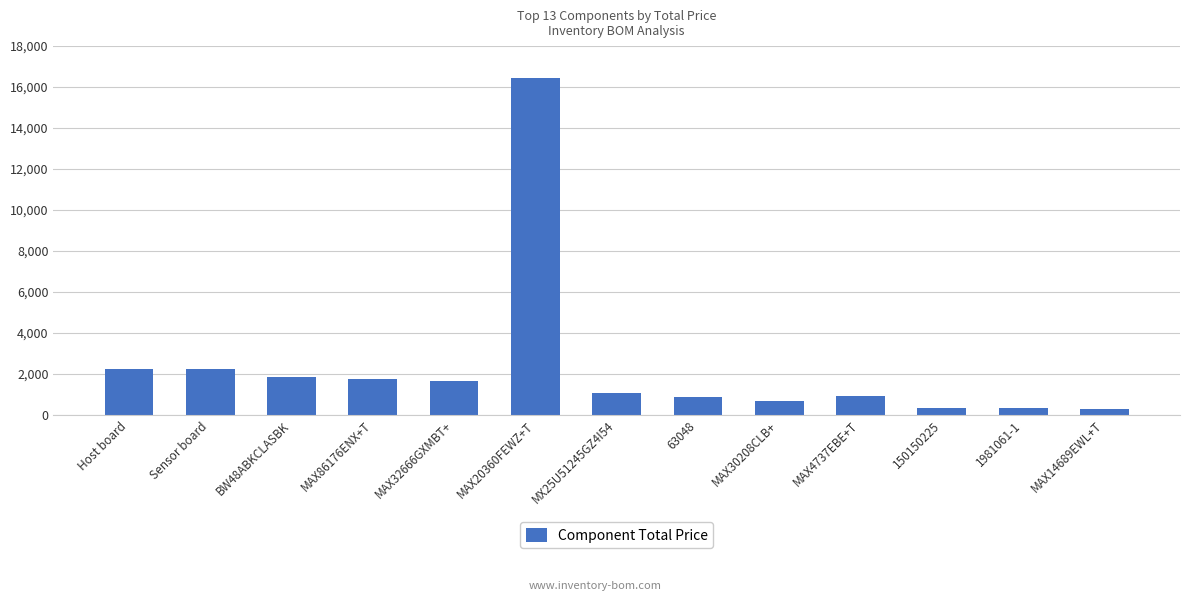

What is the greatest value displayed?

16440.0